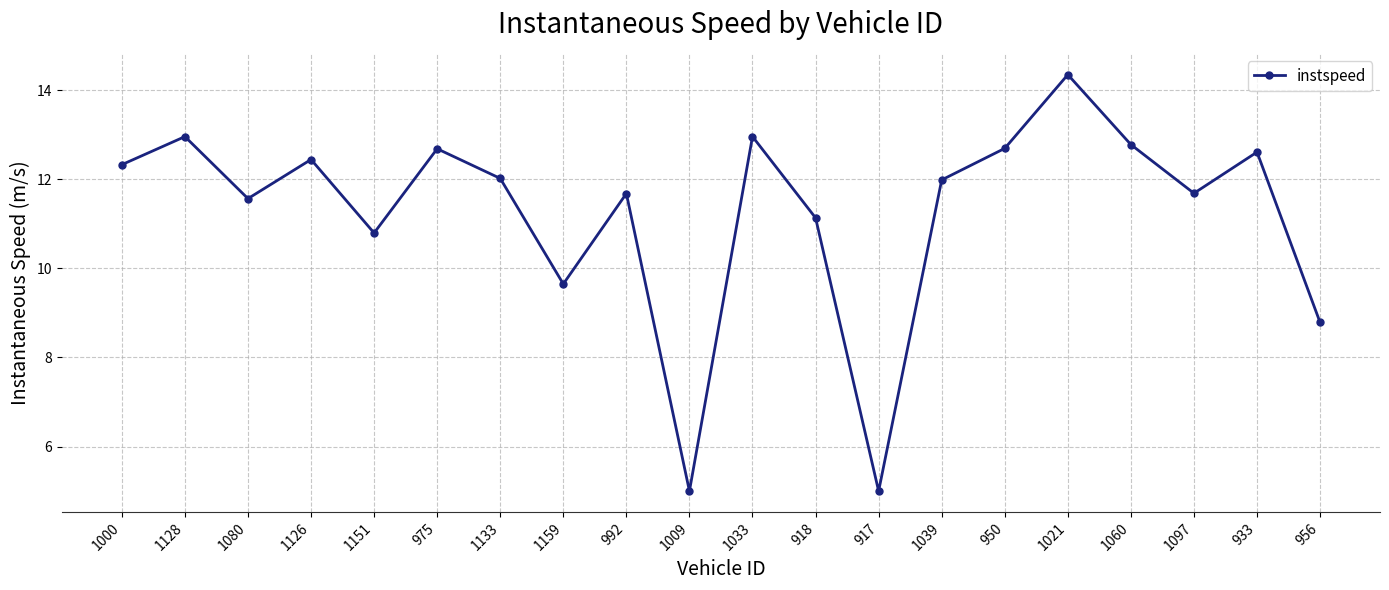

What is the sum of the values at 1151 and 1039?

22.8